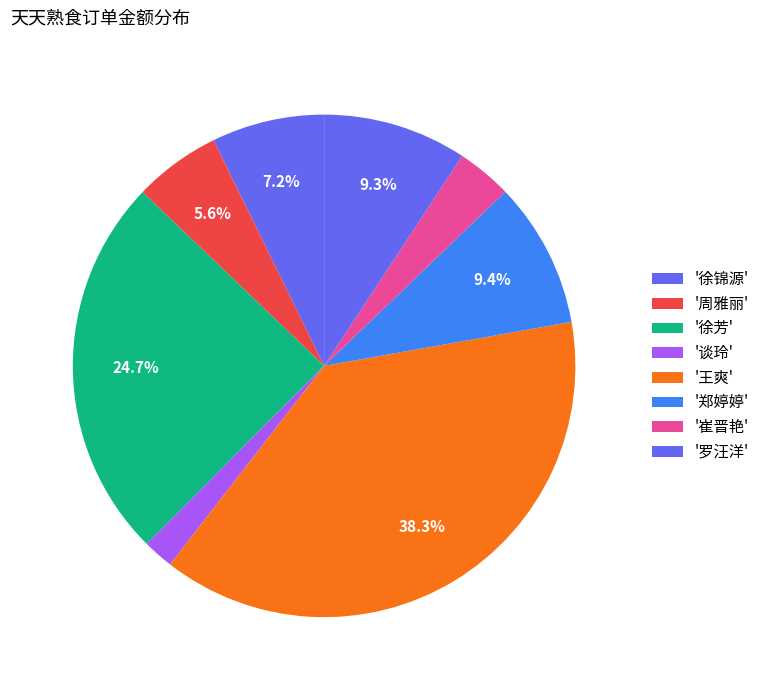

Does any single category account for the majority?

No